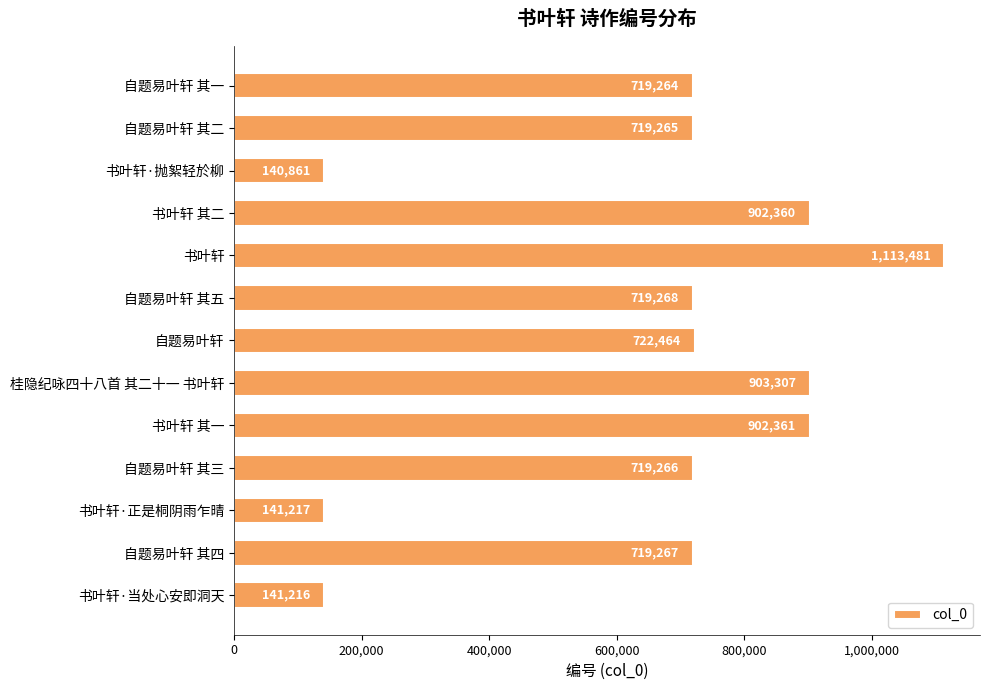

What is the smallest value displayed?

140861